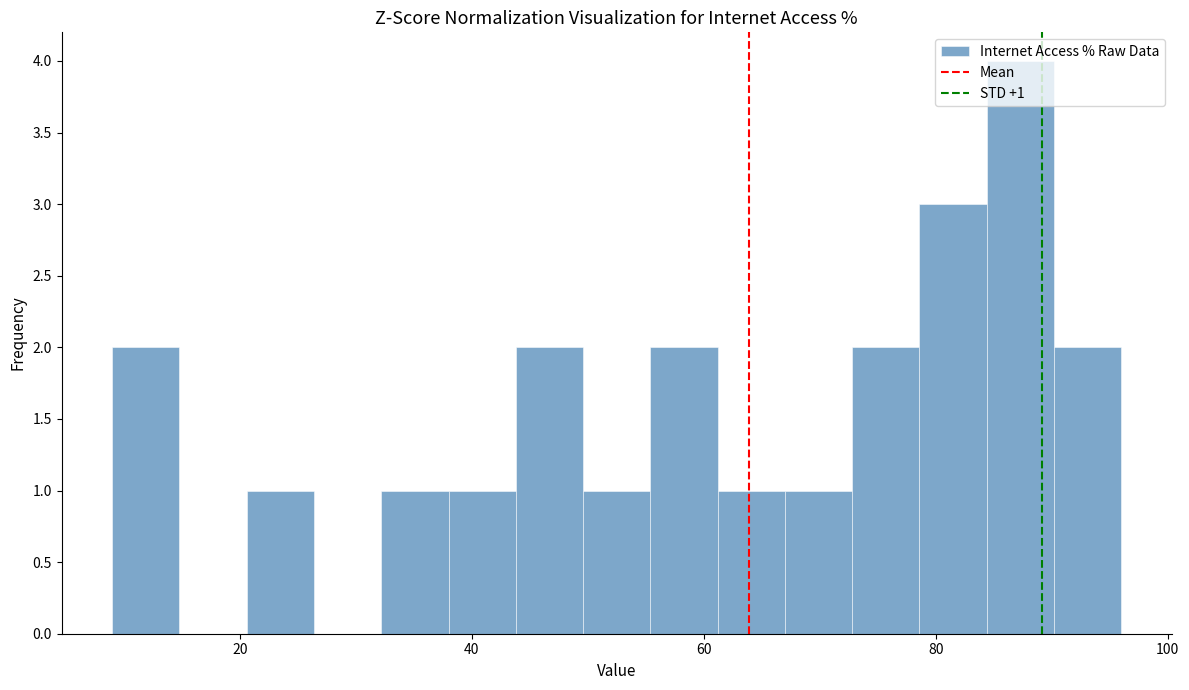

Read against the x-axis, roughly where is the centre of the tallest bar?

88